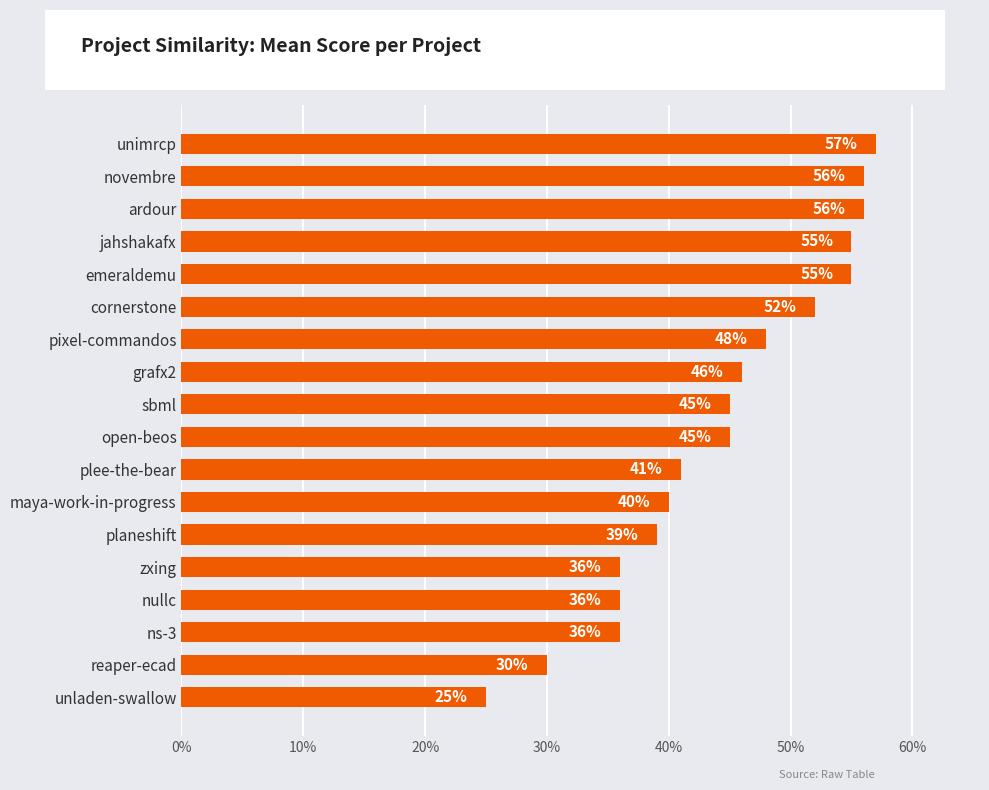

What is the difference between the second highest and second lowest values?

0.3